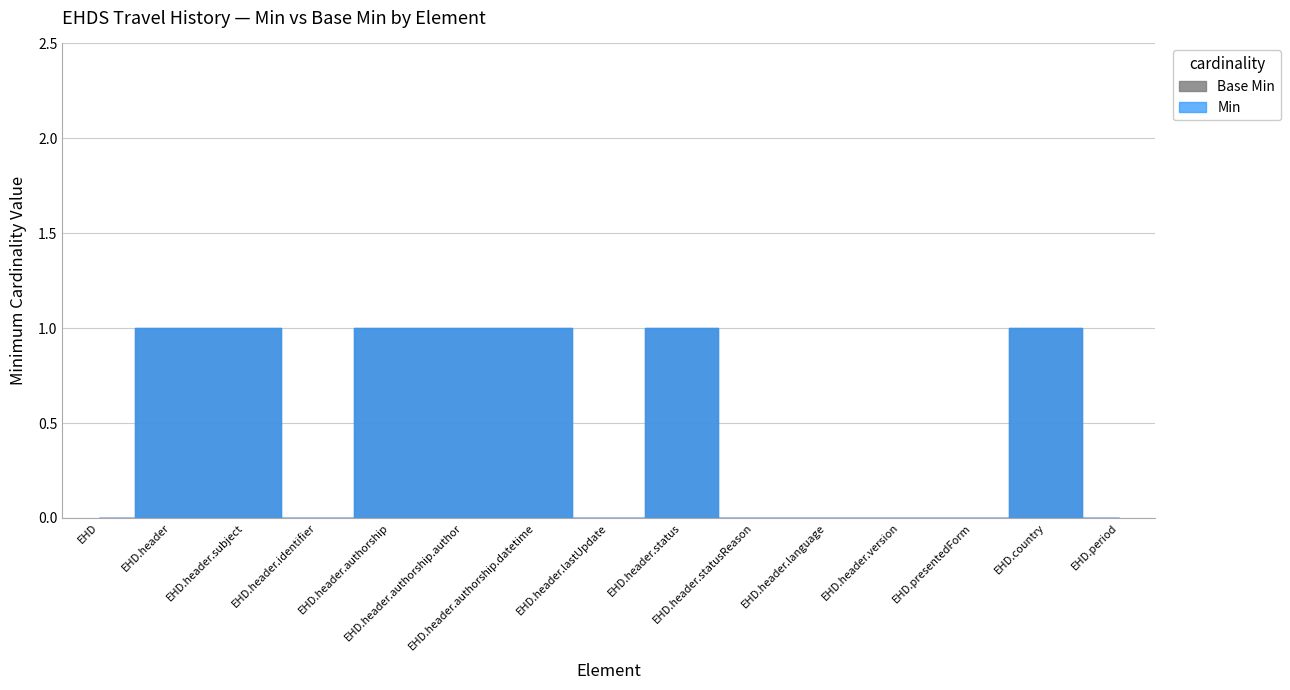

What are all the series names shown in the legend?

Min, Base Min